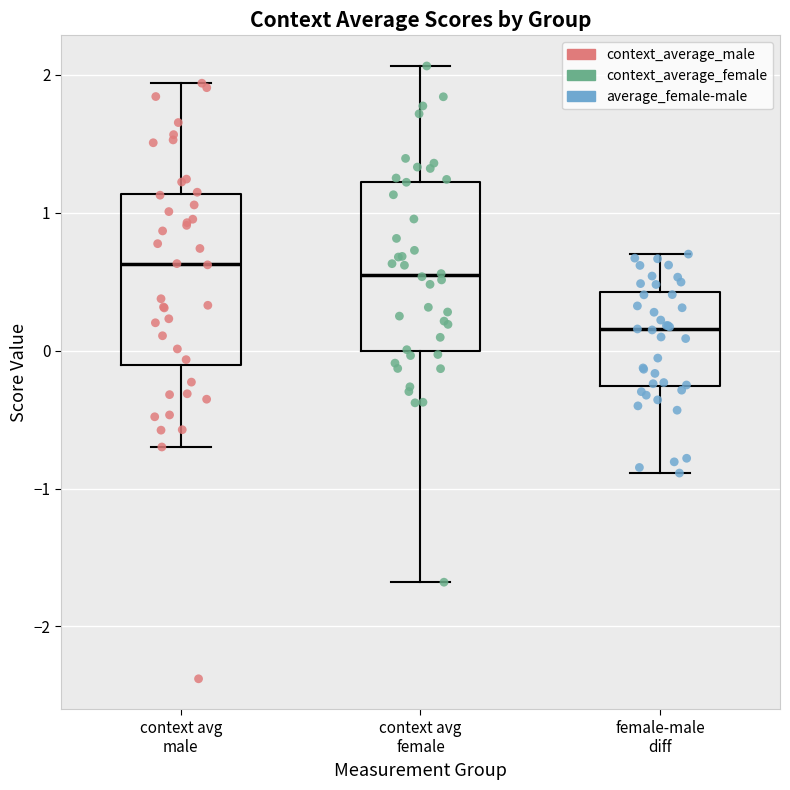

Reading left to right, transcribe this box plot: for each box, give where its median line is, the range the box spans, and where its two whiskers end, as read against the y-axis. The values are not printed on the chart, so give them approximately, as read against the axis.

context avg male: median 0.6, box -0.1 to 1.1, whiskers -0.7 to 1.9
context avg female: median 0.5, box 0.0 to 1.2, whiskers -1.7 to 2.1
female-male diff: median 0.2, box -0.3 to 0.4, whiskers -0.9 to 0.7